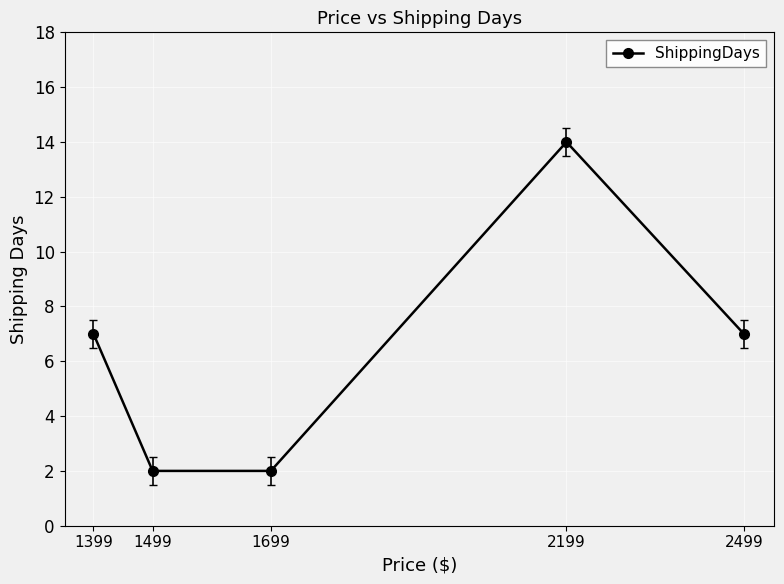

How many data points are less than 7?

2